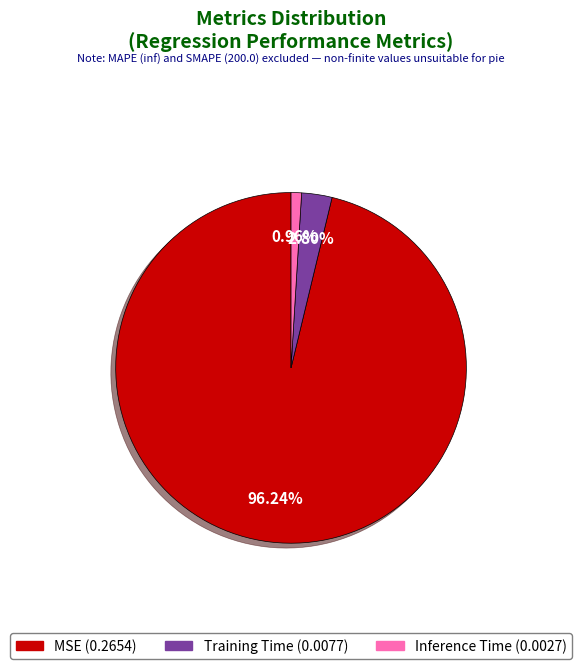

Is it true that Inference Time is 11% of the pie?

False